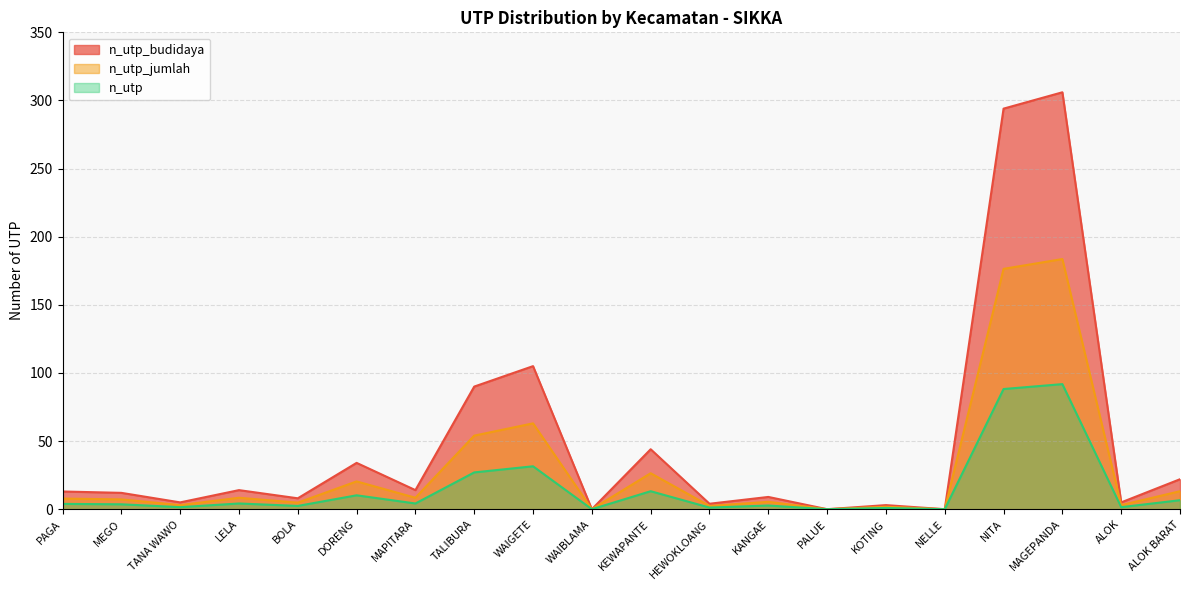

Reading left to right, list all the values displayed in this chart.

n_utp_budidaya: PAGA=13.0	MEGO=12.0	TANA WAWO=5.0	LELA=14.0	BOLA=8.0	DORENG=34.0	MAPITARA=14.0	TALIBURA=90.0	WAIGETE=105.0	WAIBLAMA=0.0	KEWAPANTE=44.0	HEWOKLOANG=4.0	KANGAE=9.0	PALUE=0.0	KOTING=3.0	NELLE=0.0	NITA=294.0	MAGEPANDA=306.0	ALOK=5.0	ALOK BARAT=22.0
n_utp_jumlah: PAGA=7.8	MEGO=7.2	TANA WAWO=3.0	LELA=8.4	BOLA=4.8	DORENG=20.4	MAPITARA=8.4	TALIBURA=54.0	WAIGETE=63.0	WAIBLAMA=0.0	KEWAPANTE=26.4	HEWOKLOANG=2.4	KANGAE=5.4	PALUE=0.0	KOTING=1.8	NELLE=0.0	NITA=176.4	MAGEPANDA=183.6	ALOK=3.0	ALOK BARAT=13.2
n_utp: PAGA=3.9	MEGO=3.6	TANA WAWO=1.5	LELA=4.2	BOLA=2.4	DORENG=10.2	MAPITARA=4.2	TALIBURA=27.0	WAIGETE=31.5	WAIBLAMA=0.0	KEWAPANTE=13.2	HEWOKLOANG=1.2	KANGAE=2.7	PALUE=0.0	KOTING=0.9	NELLE=0.0	NITA=88.2	MAGEPANDA=91.8	ALOK=1.5	ALOK BARAT=6.6